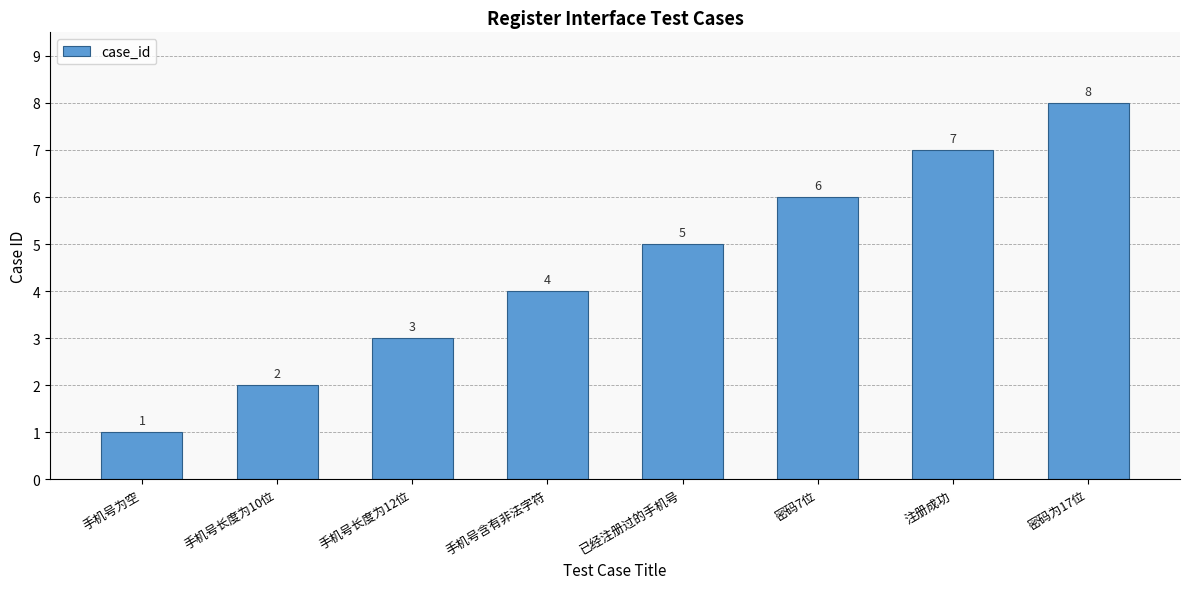

What is the label of the 8th bar from the right?

手机号为空